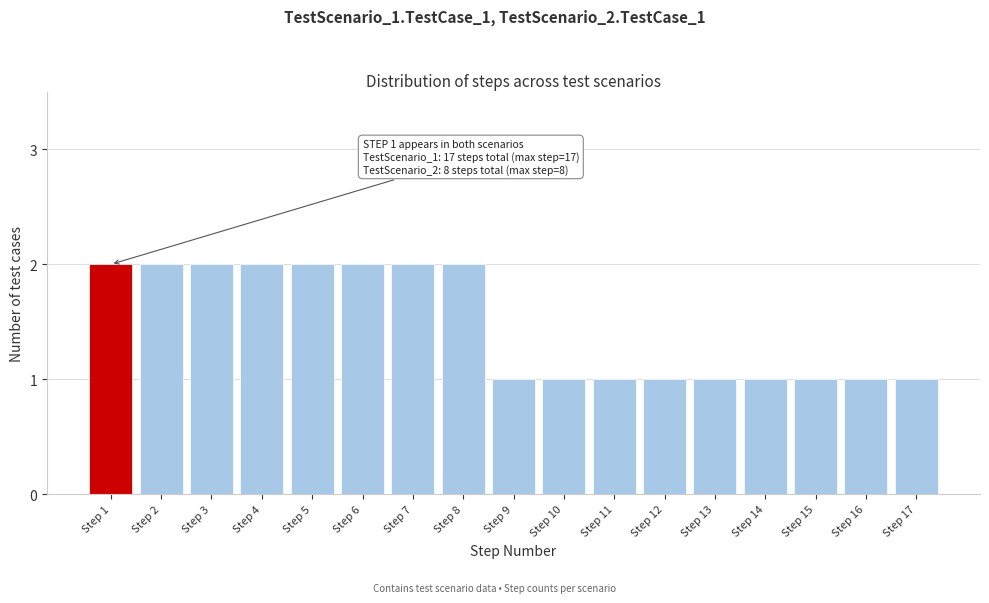

Reading left to right, extract all data points from this chart.

2	2	2	2	2	2	2	2	1	1	1	1	1	1	1	1	1